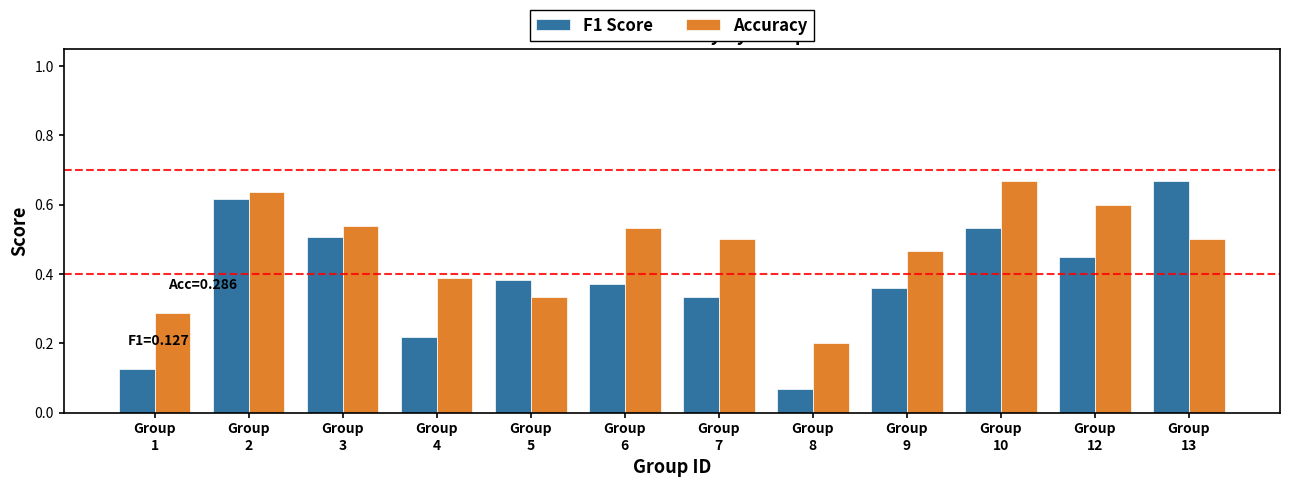

Count the Accuracy values in the range 0 to 1.

12